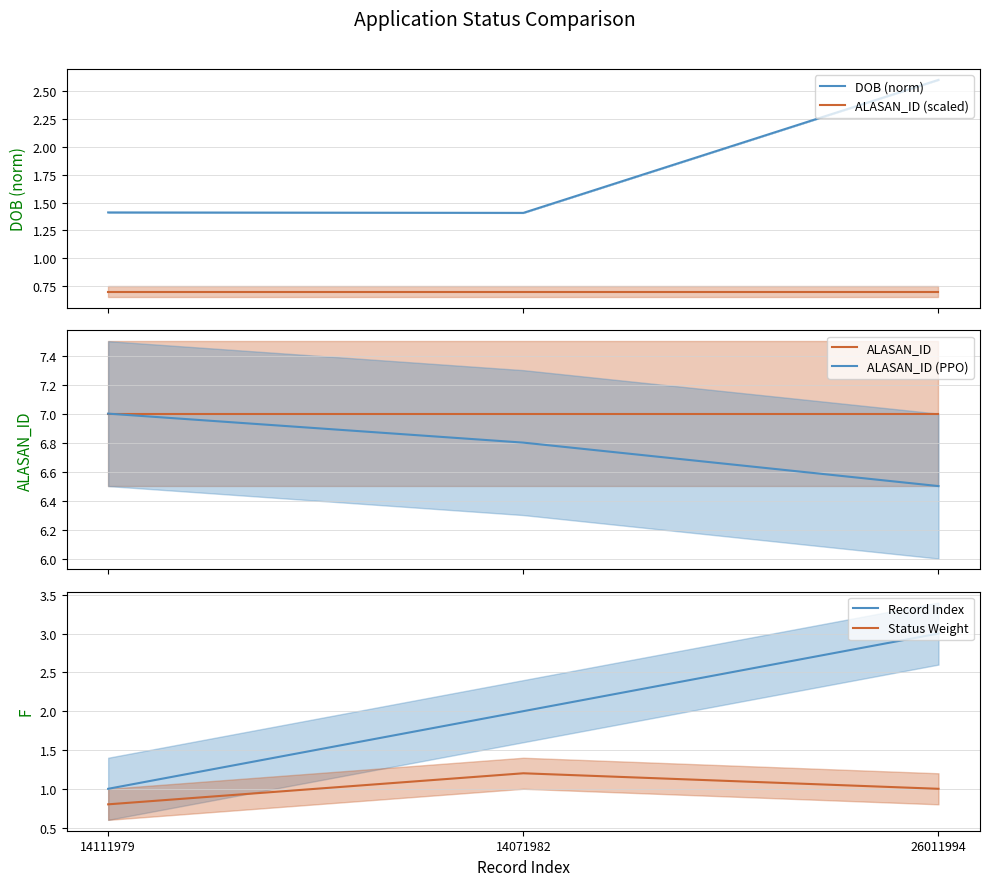

Between 14071982 and 26011994, which series saw the biggest shift?

DOB (norm)